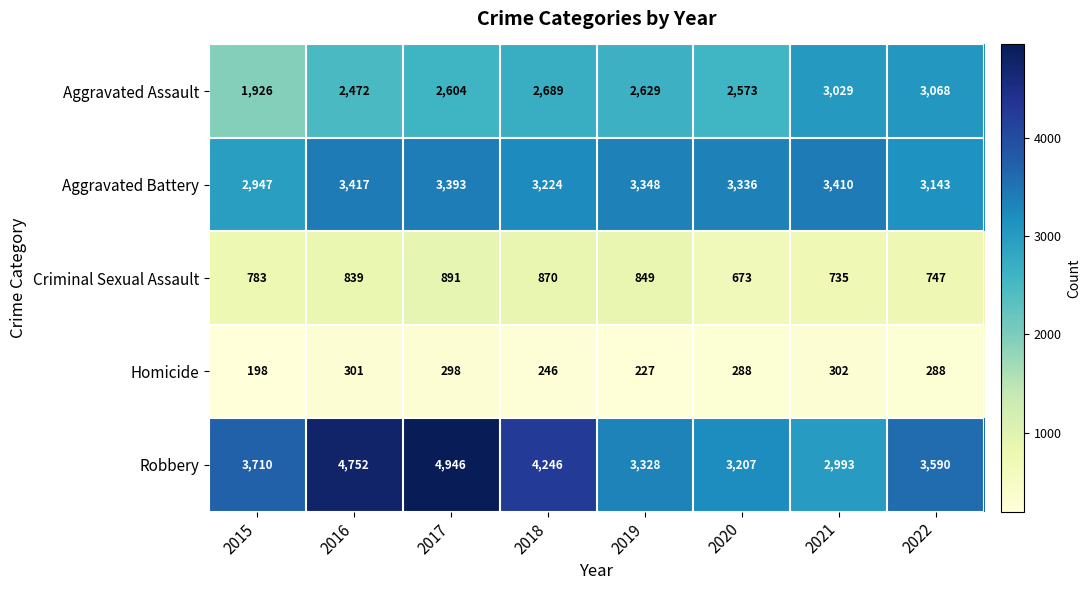

List the series in order of their peak value, highest first.

Robbery, Aggravated Battery, Aggravated Assault, Criminal Sexual Assault, Homicide